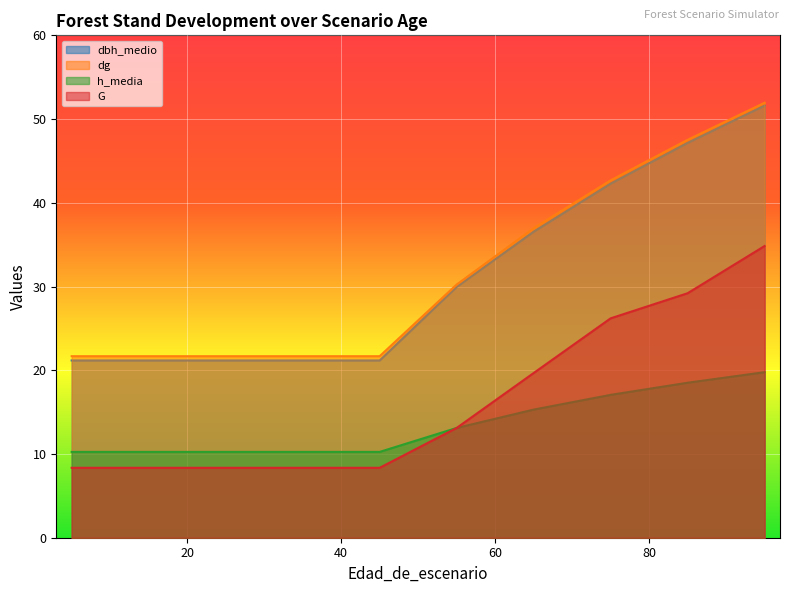

What is the spread (max minus min) of values at 35?

13.3